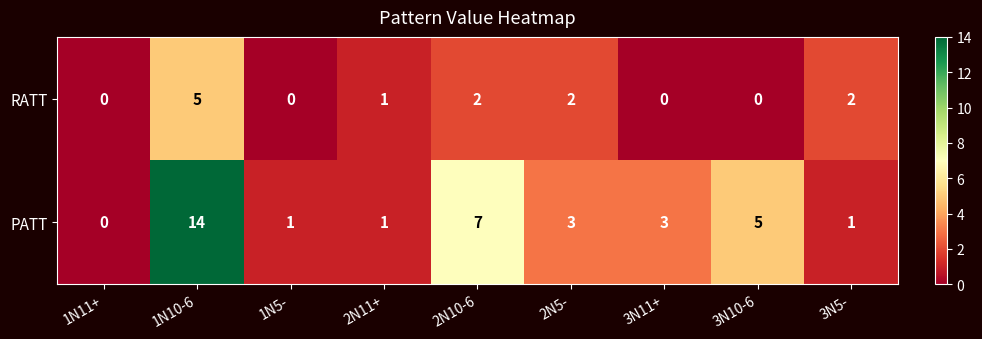

At 2N10-6, list the series in order from smallest to largest.

RATT, PATT